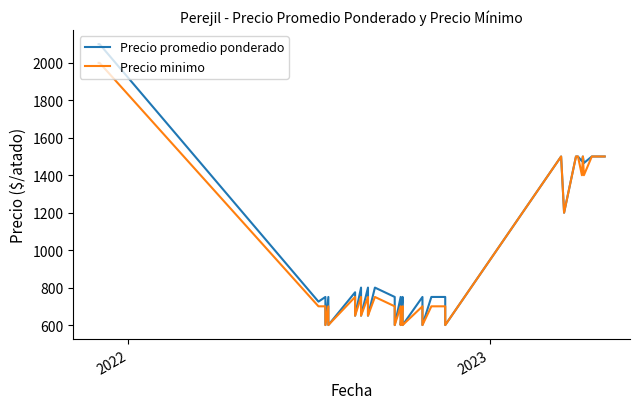

How many categories are shown in the chart?

40